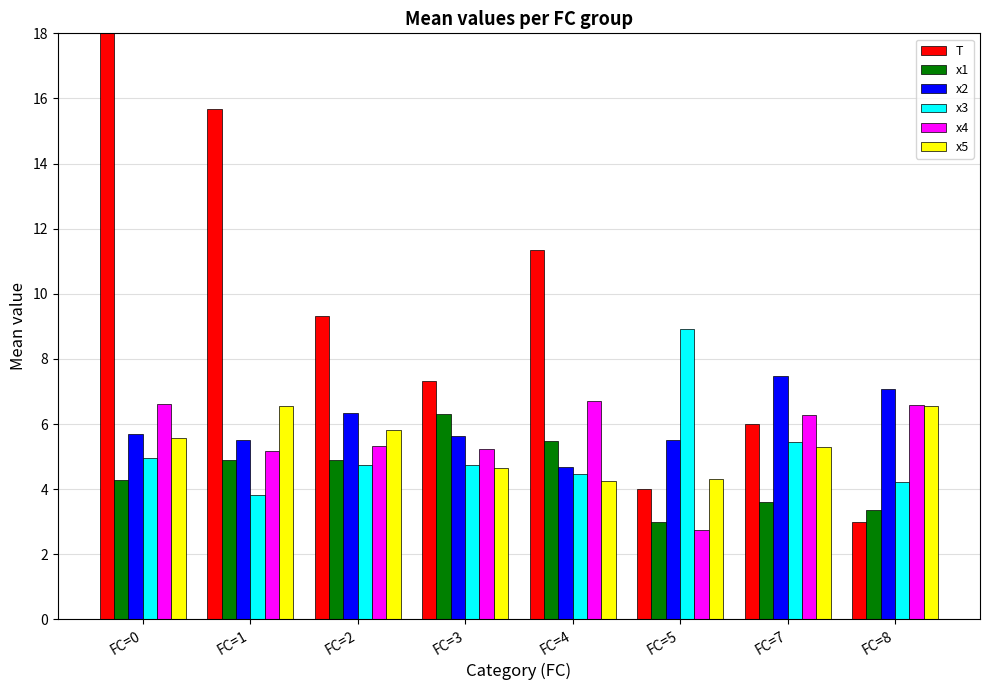

What is the difference between the highest and lowest values at FC=4?

7.1